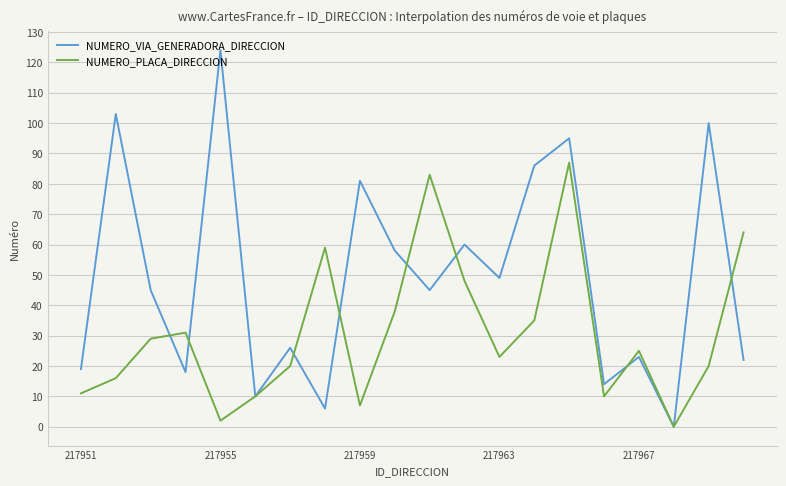

Which series has the widest spread of values?

NUMERO_VIA_GENERADORA_DIRECCION